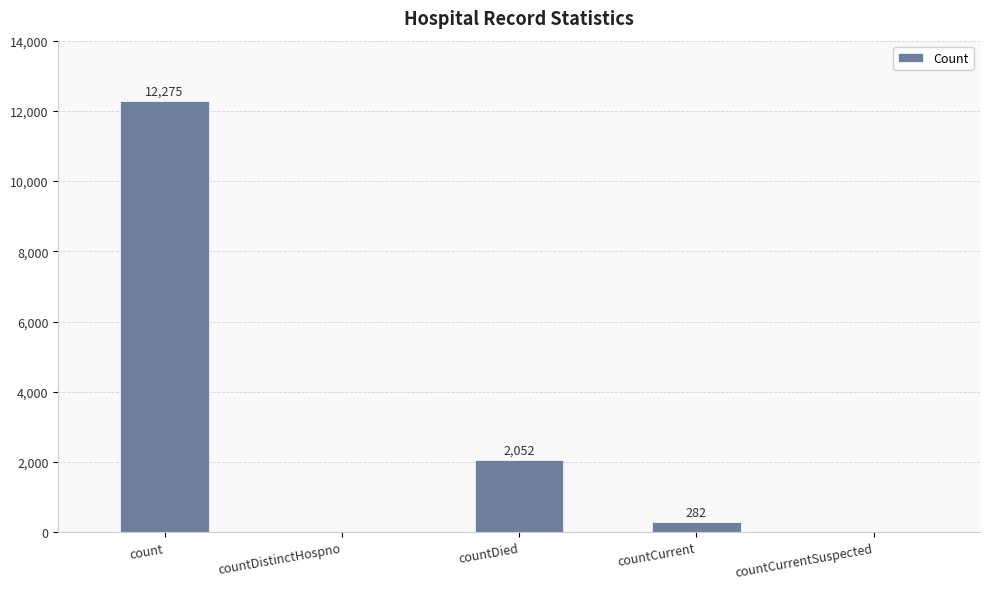

At which category does the chart reach its peak across all series?

count